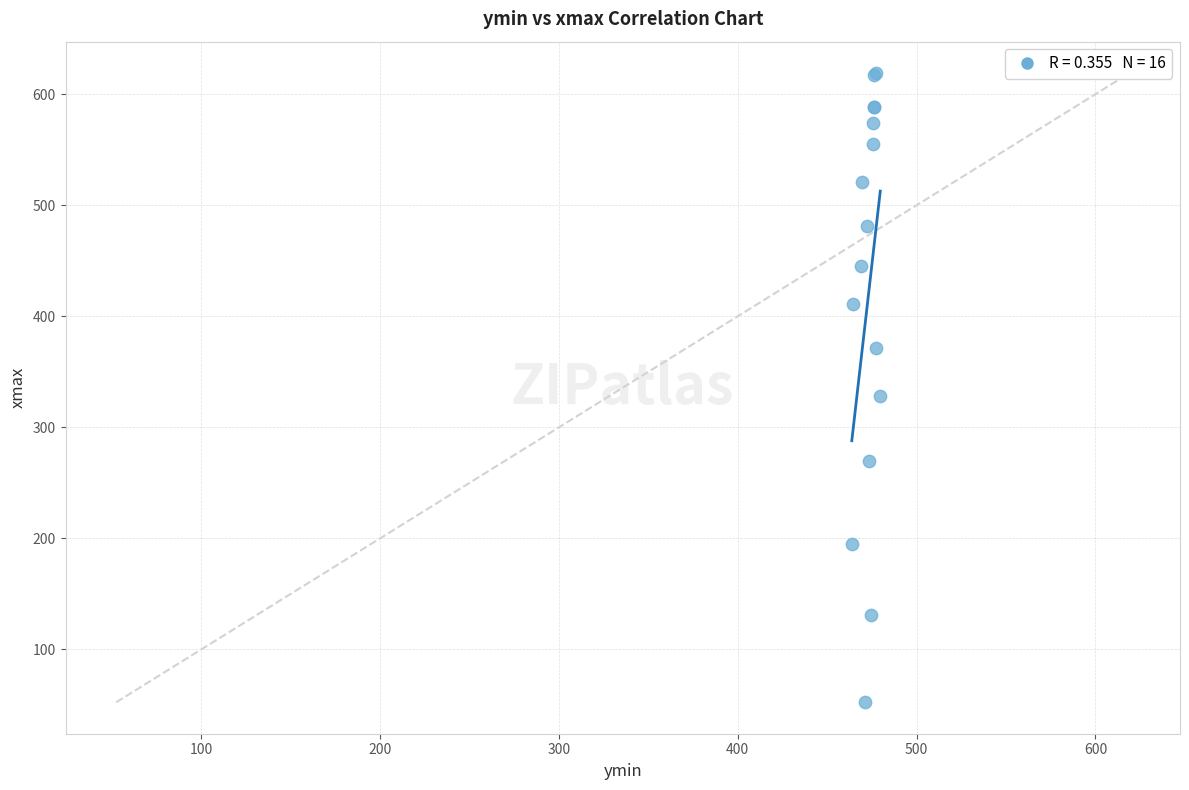

What Y value in the scatter plot is closest to 335?

328.7